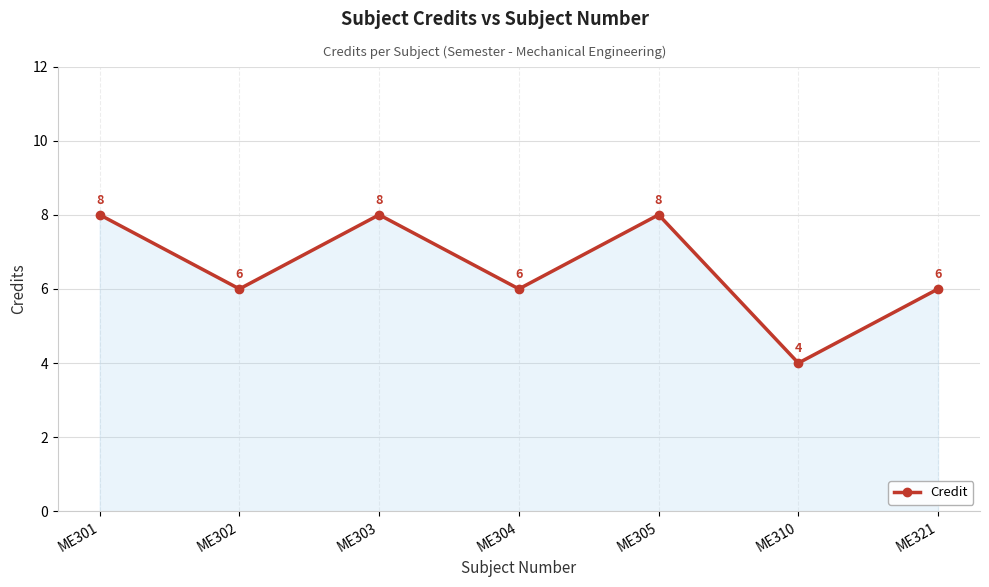

At which category does the chart reach its minimum across all series?

ME310